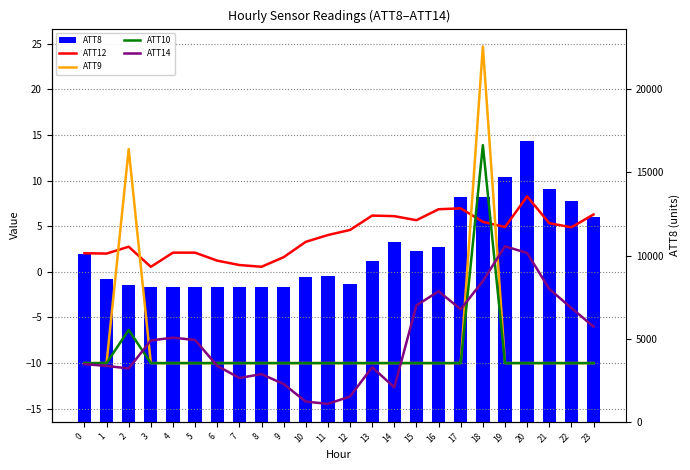

What is the difference between the maximum and minimum values in the ATT12 series?

7.7